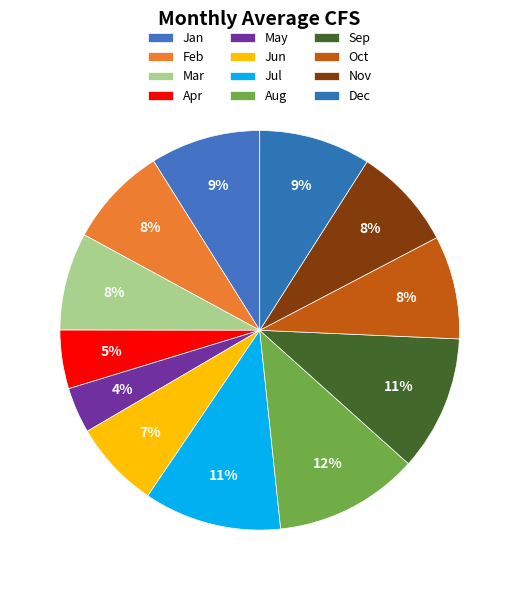

Rank the categories by value from highest to lowest.

Aug, Jul, Sep, Dec, Jan, Oct, Nov, Feb, Mar, Jun, Apr, May